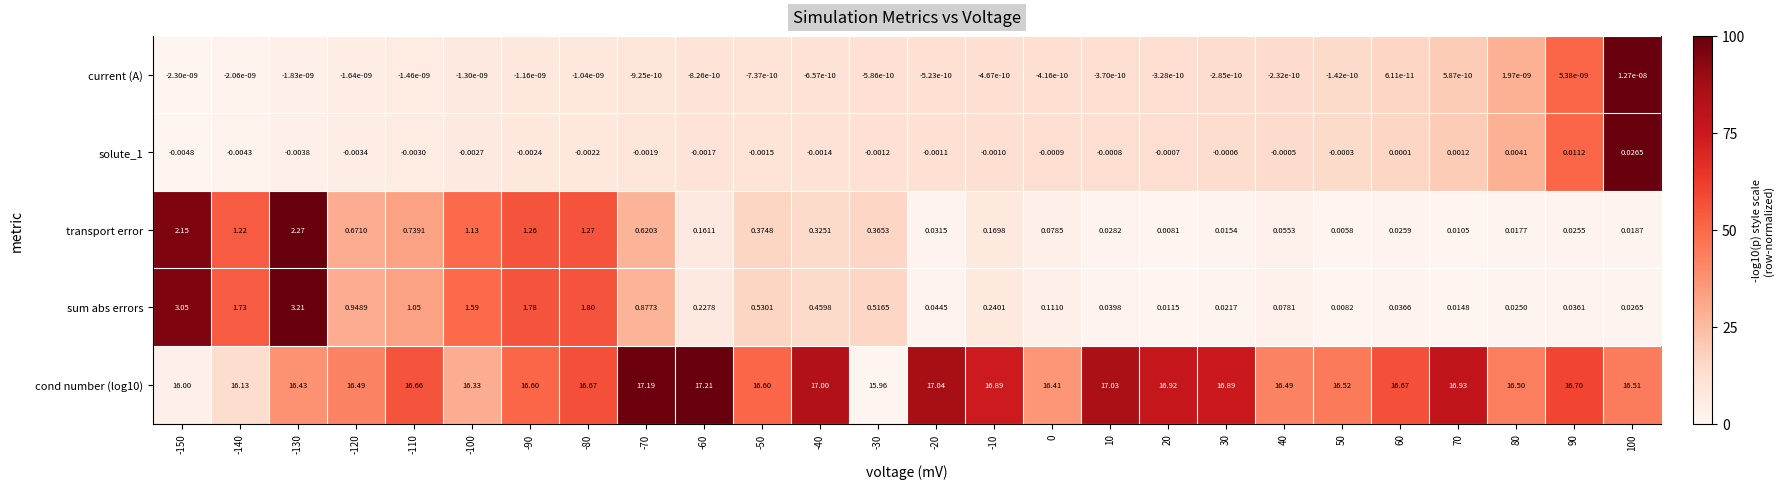

Is the value of cond number (log10) at -120 greater than the value of transport error at -50?

Yes